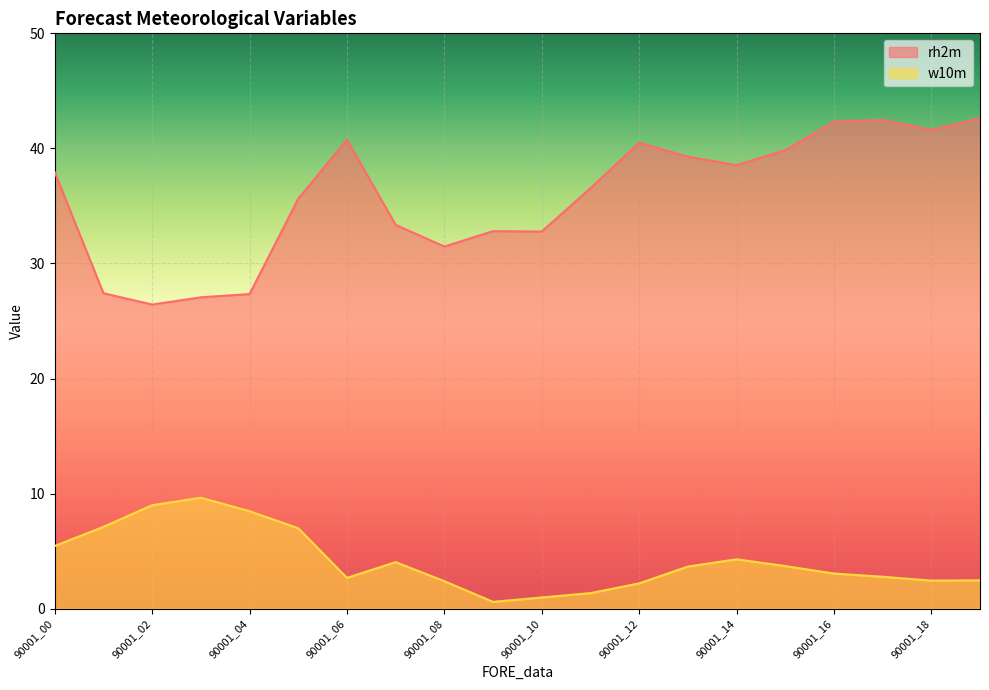

What is the average value of the w10m series?

4.2